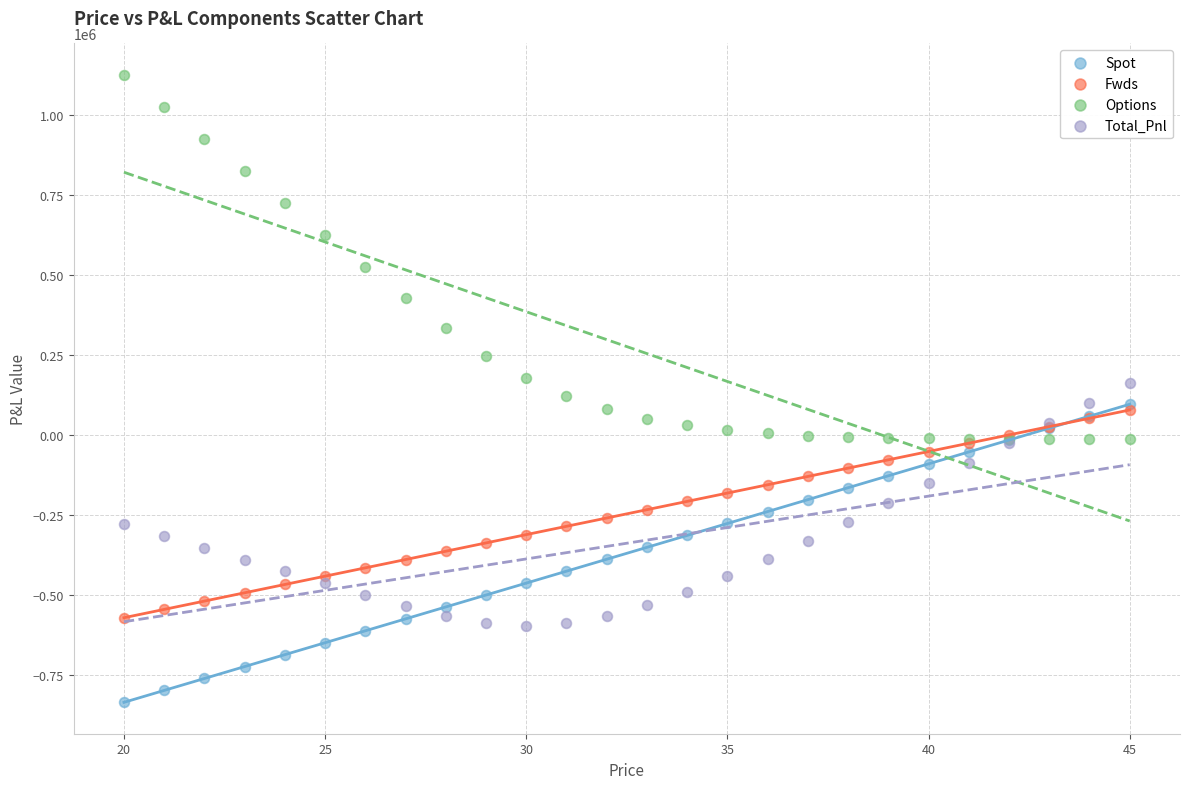

Which series has the widest spread of Y values?

Options